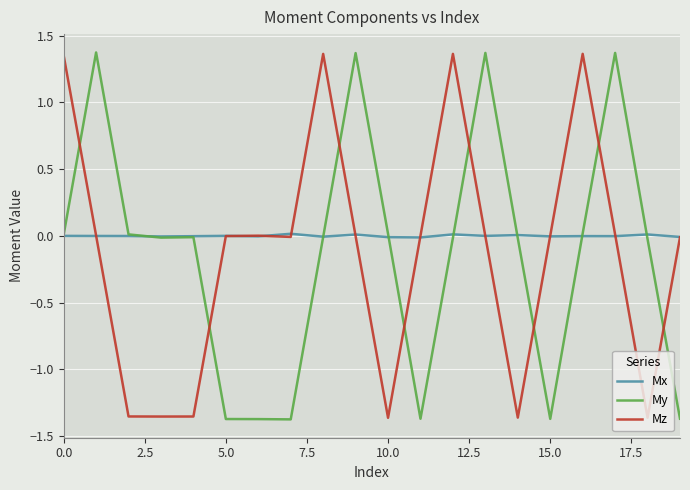

Which series has the largest total across all categories?

Mx